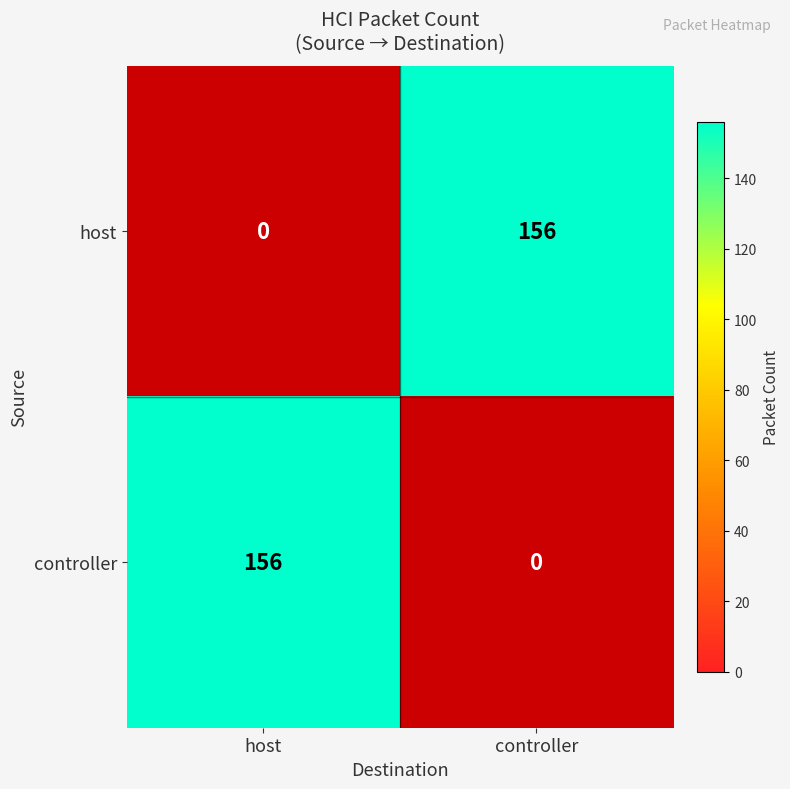

The value of host at controller is 156. True or false?

True